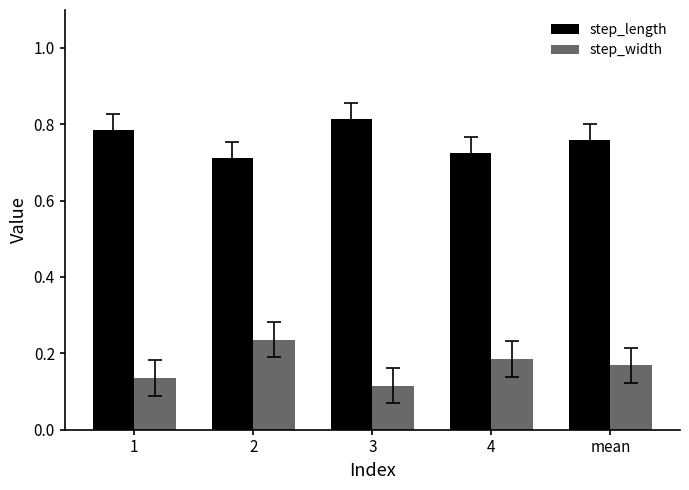

Is the value of step_width at mean greater than the value of step_length at 1?

No